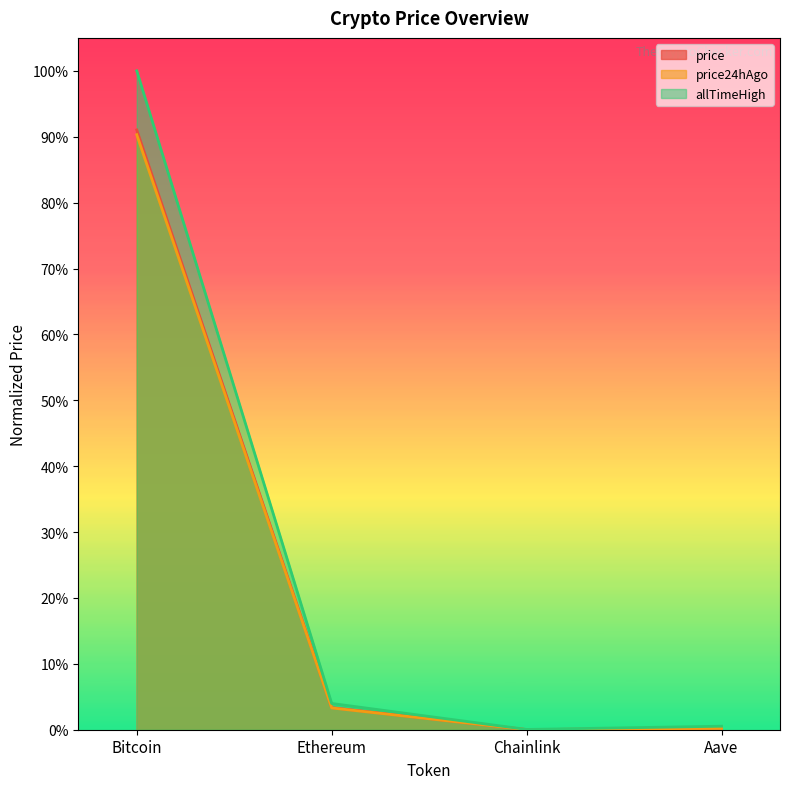

True or false: price24hAgo and allTimeHigh cross at least once.

False